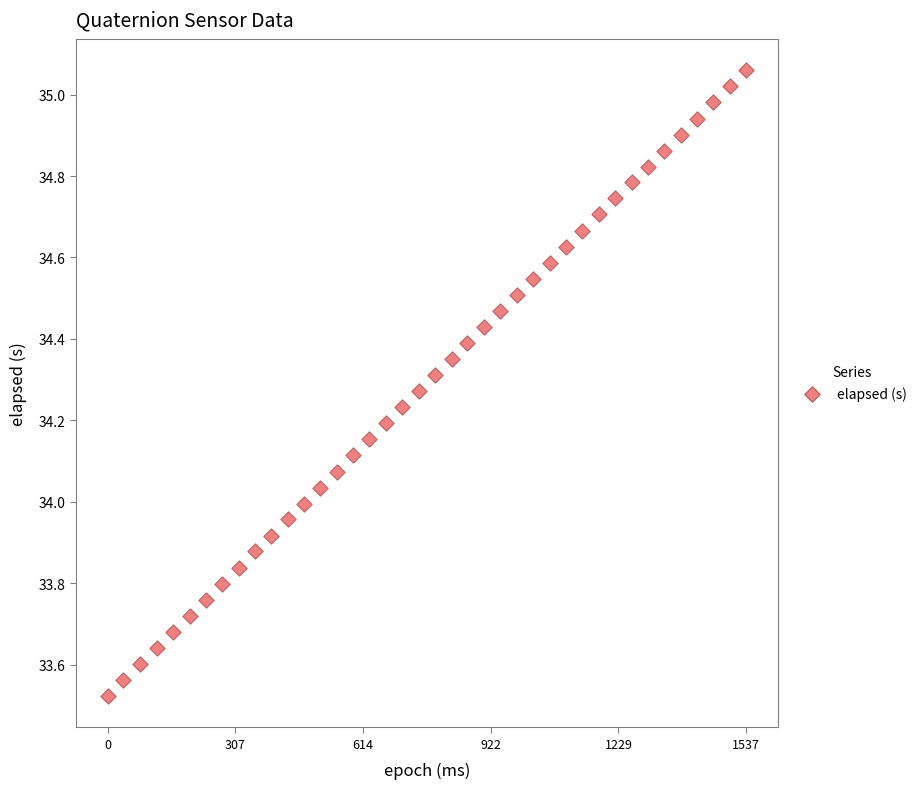

What is the range of Y values (max minus min)?

1.5